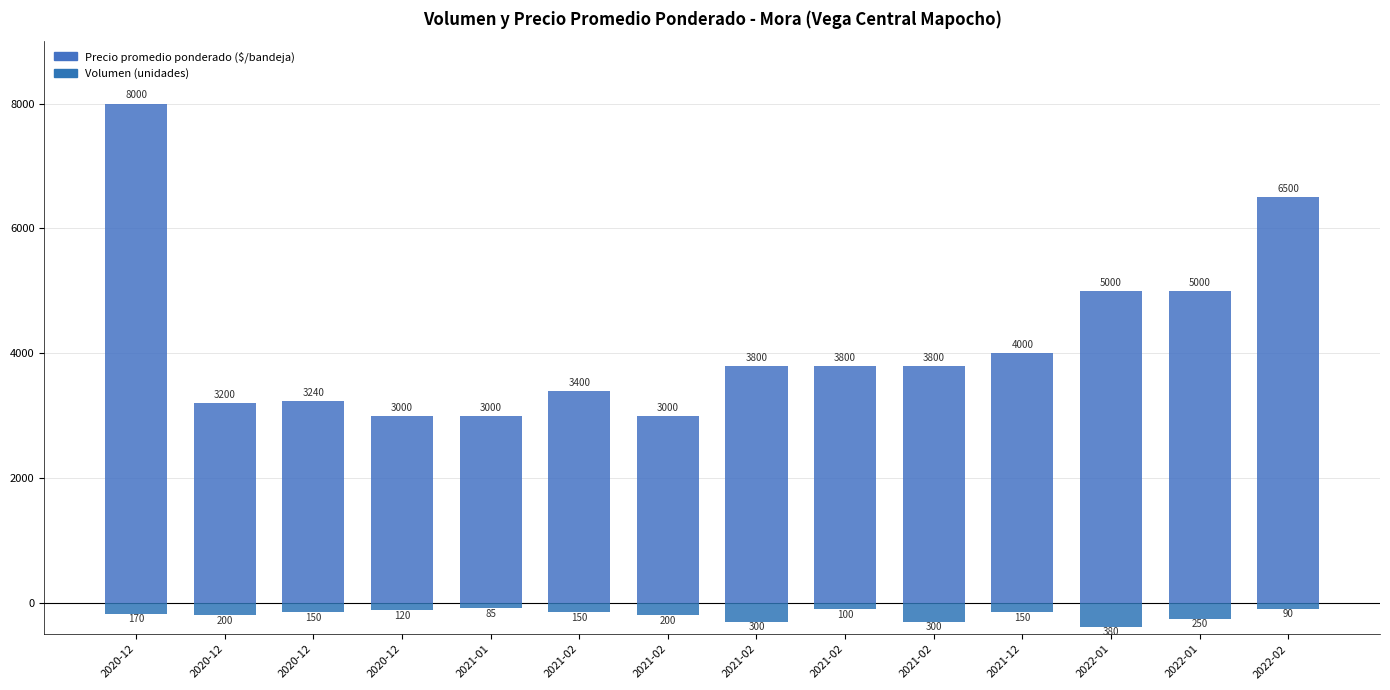

Reading left to right, list all the values displayed in this chart.

Precio promedio ponderado: 2020-12=8000	2020-12=3200	2020-12=3240	2020-12=3000	2021-01=3000	2021-02=3400	2021-02=3000	2021-02=3800	2021-02=3800	2021-02=3800	2021-12=4000	2022-01=5000	2022-01=5000	2022-02=6500
Volumen: 2020-12=-170	2020-12=-200	2020-12=-150	2020-12=-120	2021-01=-85	2021-02=-150	2021-02=-200	2021-02=-300	2021-02=-100	2021-02=-300	2021-12=-150	2022-01=-380	2022-01=-250	2022-02=-90